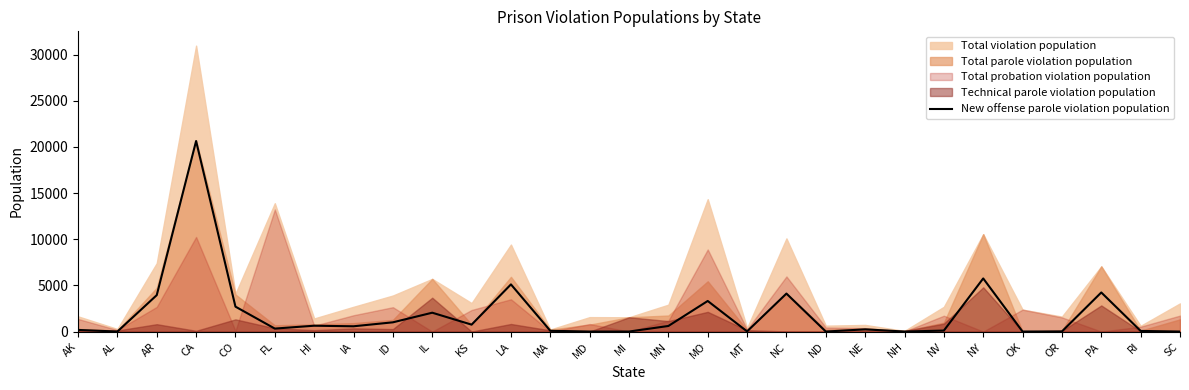

Where does the data first go above 321?

AR